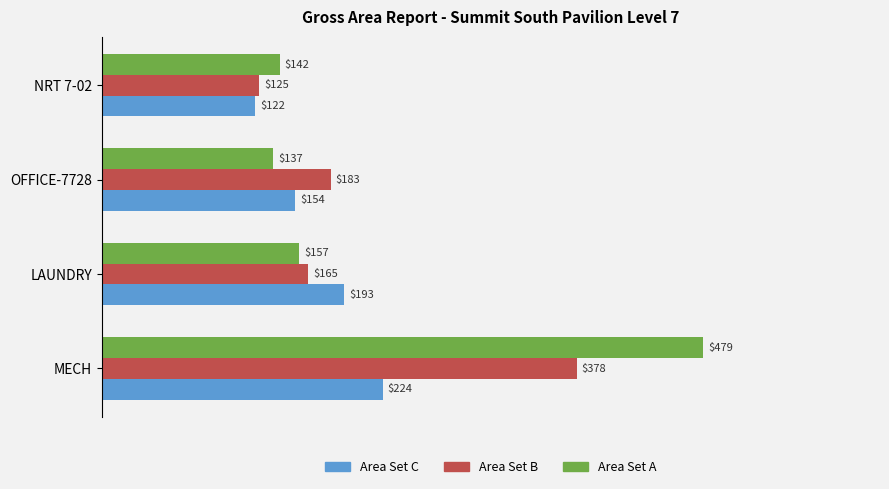

At how many categories does at least one series exceed 443?

1